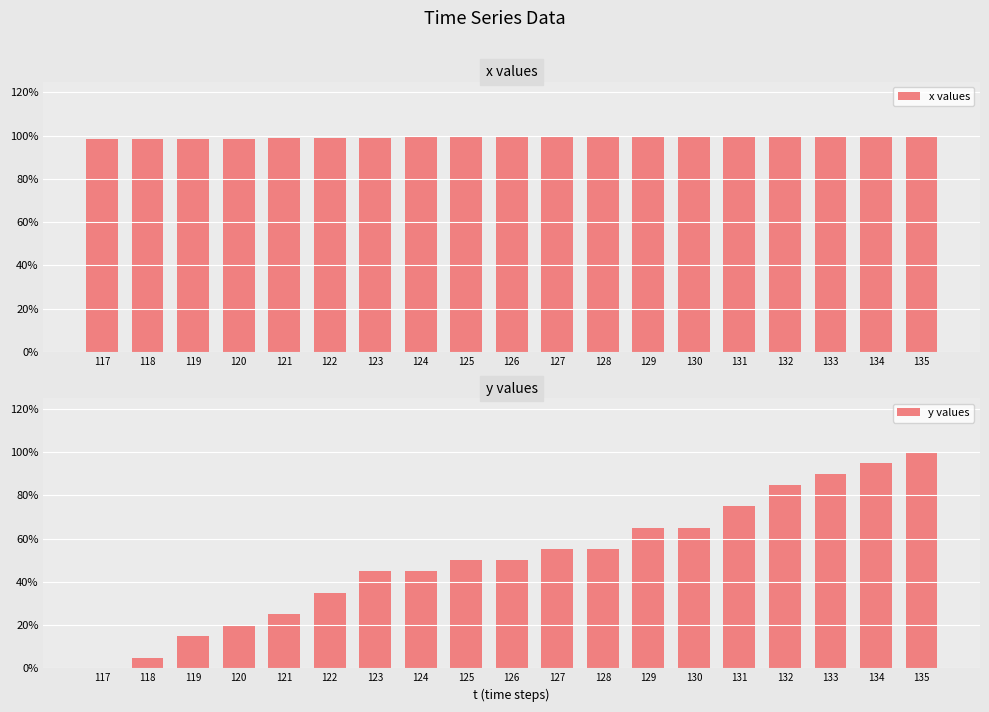

Count the number of categories in the chart.

19